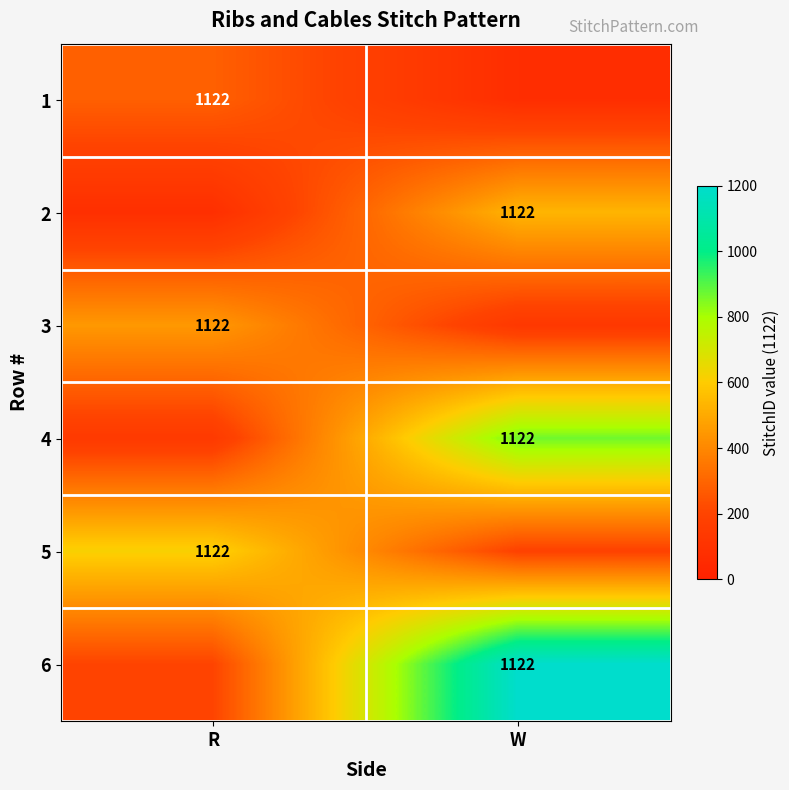

True or false: 4 has a value of 1122 at W.

True